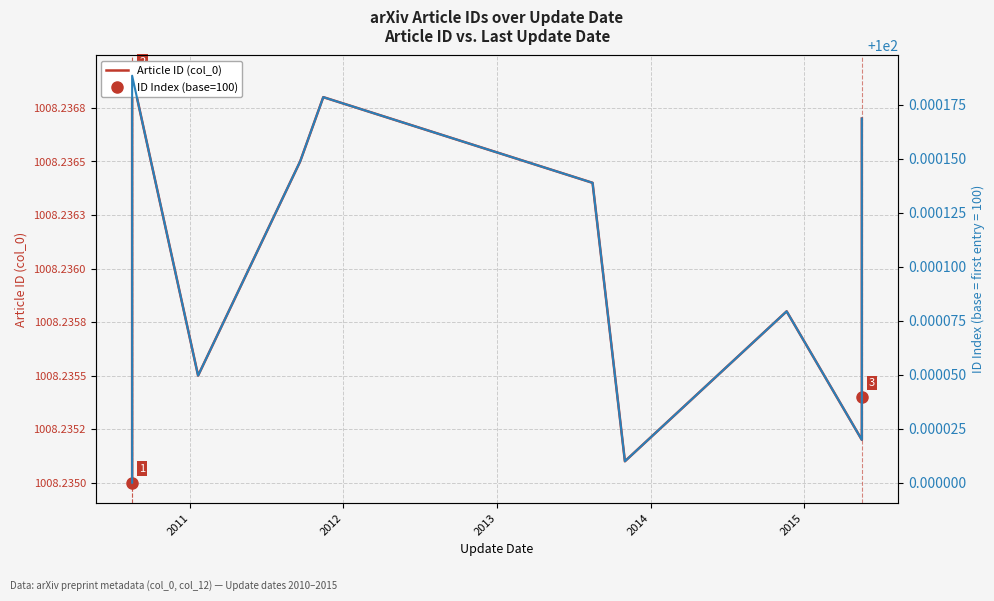

What is the average value of the Article ID (col_0) series?

1008.2